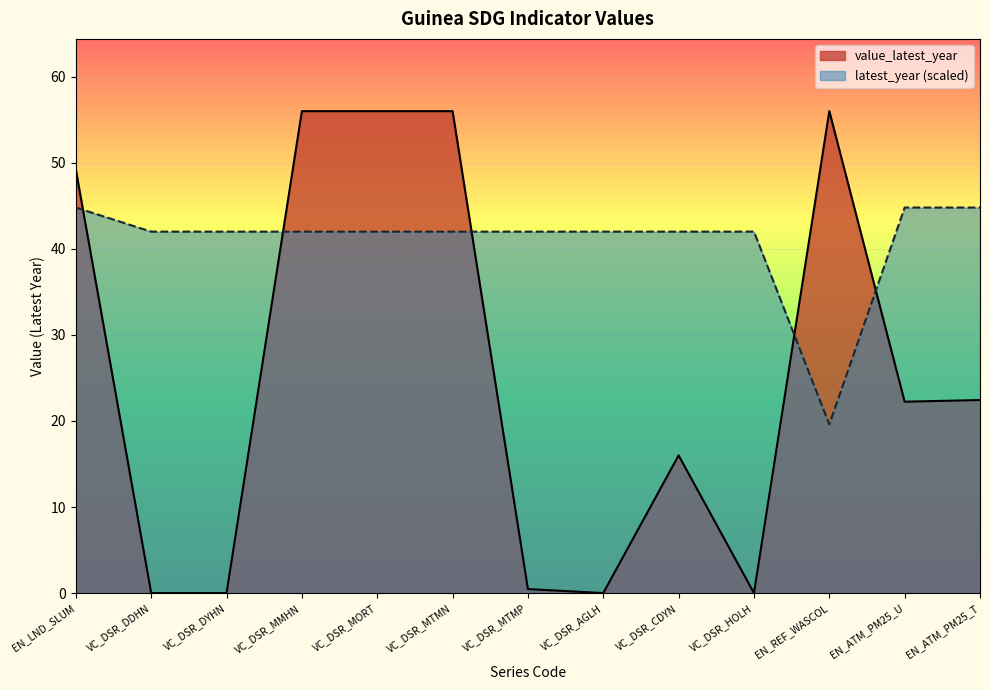

What is the label of the 11th point from the right?

VC_DSR_DYHN